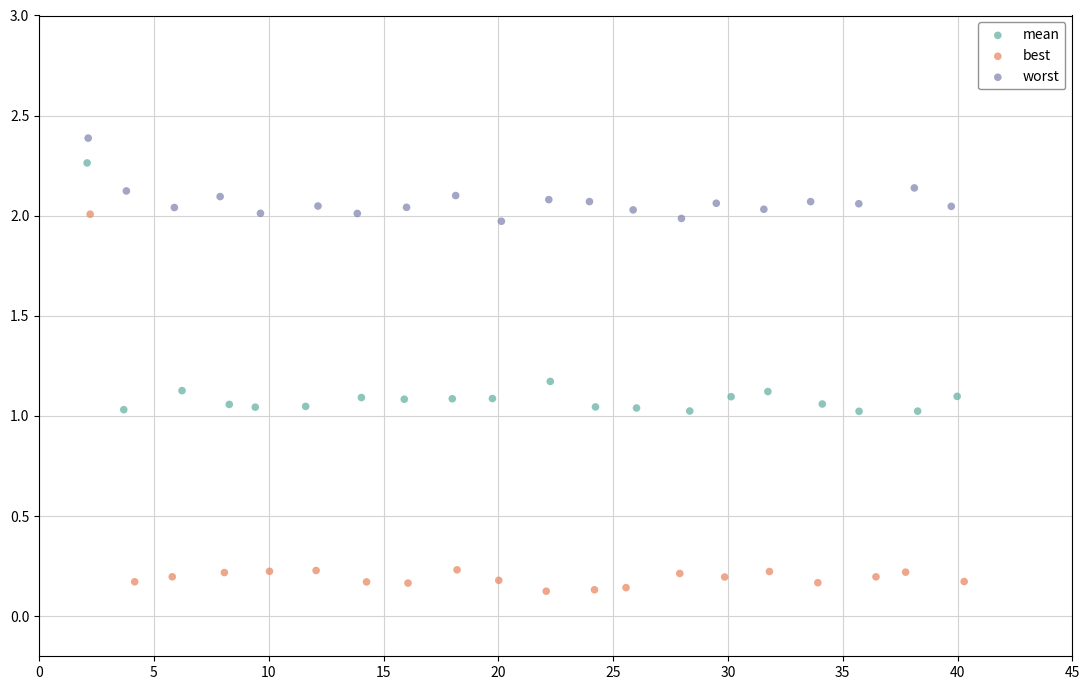

Which series reaches the minimum Y coordinate?

best